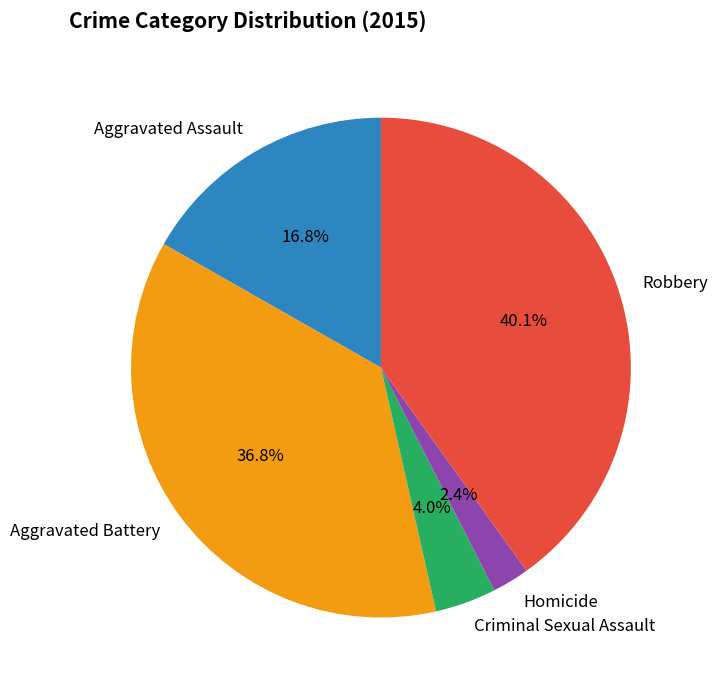

To the nearest percent, what portion does Robbery represent?

40%